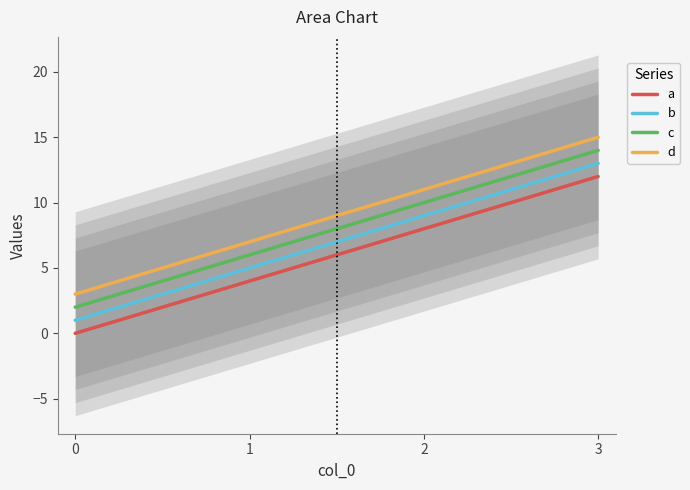

Is this an area chart (filled region under the line)?

No